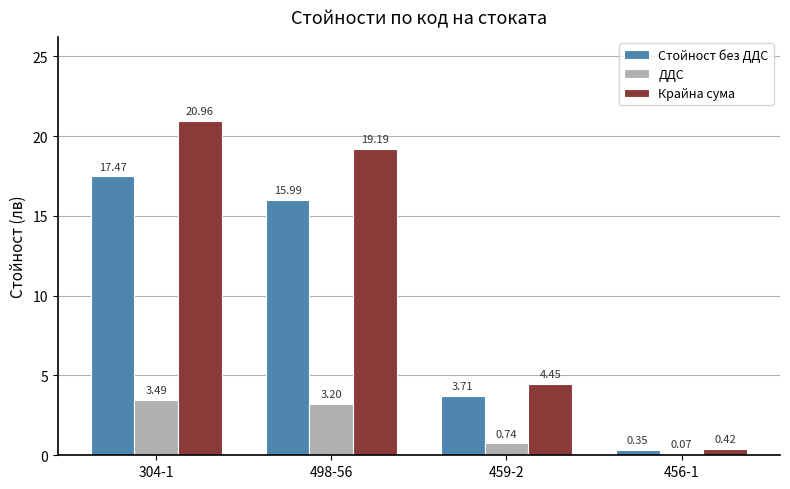

How many data points does each series have?

4